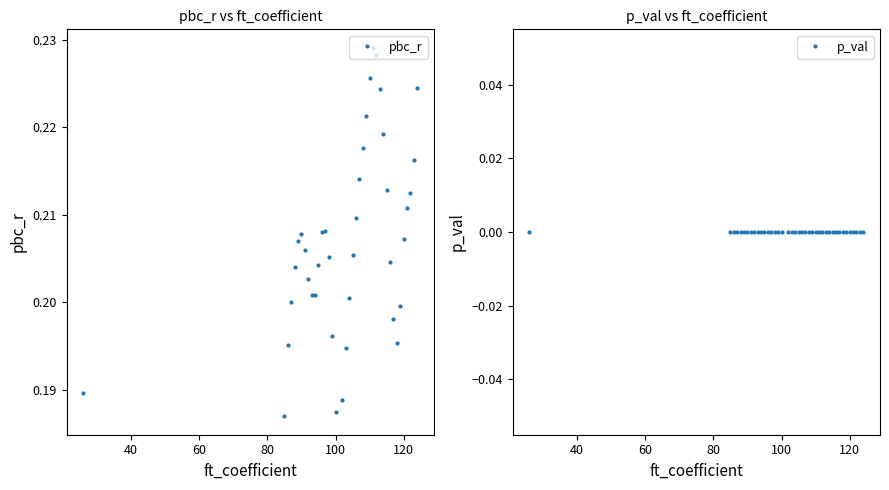

Which series has the largest total across all categories?

pbc_r